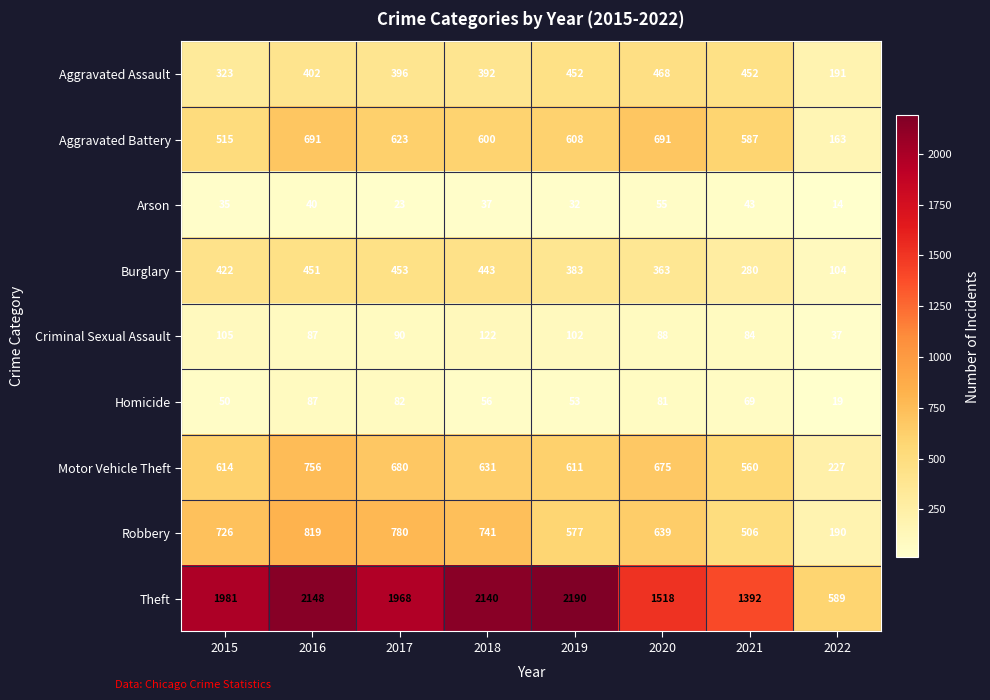

Rank the series by their maximum value, from lowest to highest.

Arson, Homicide, Criminal Sexual Assault, Burglary, Aggravated Assault, Aggravated Battery, Motor Vehicle Theft, Robbery, Theft